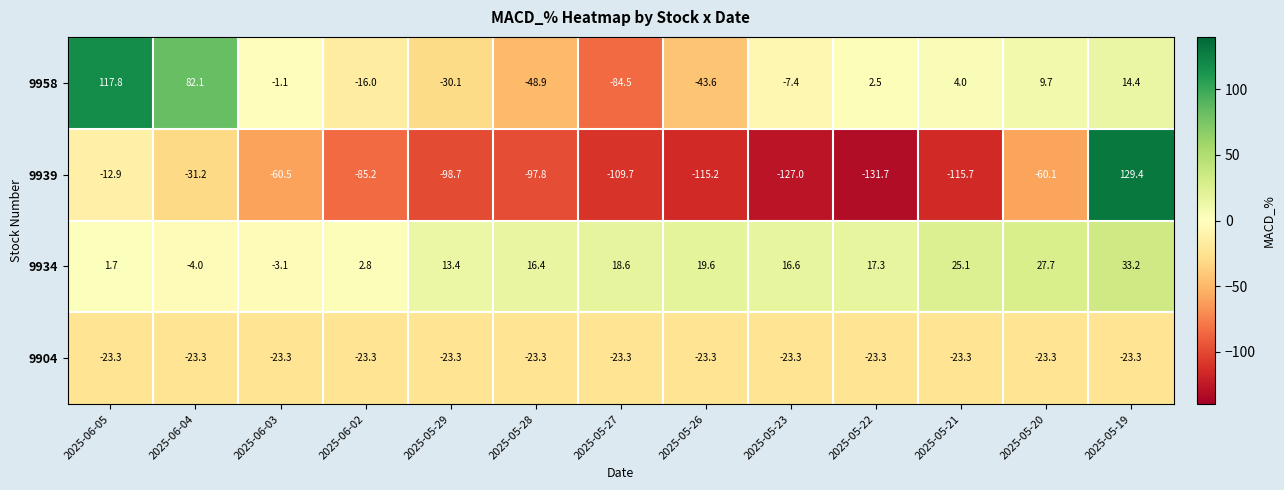

What is the approximate value of 9934 at 2025-06-05?

1.7